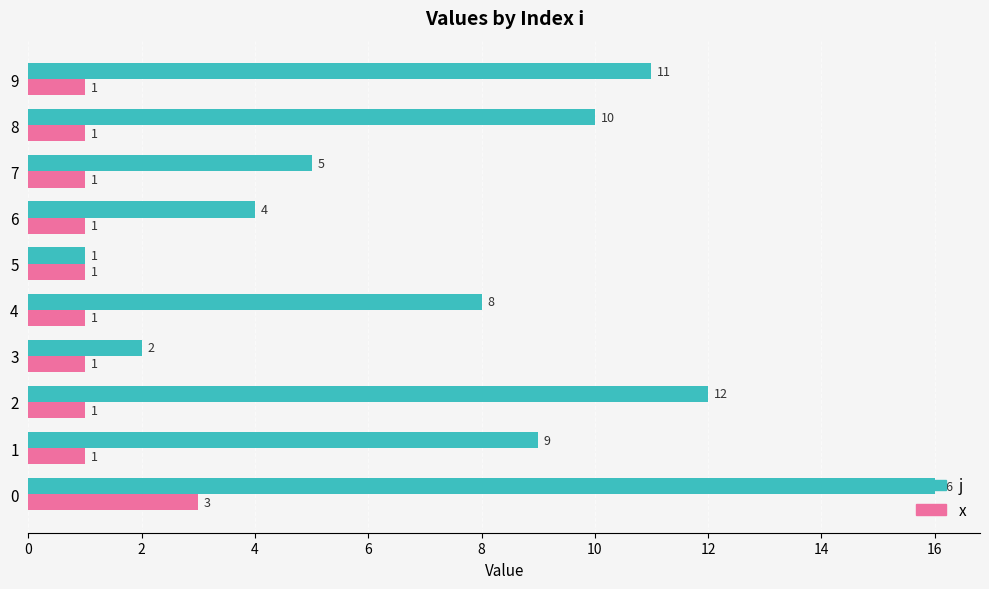

True or false: x has a value of 0 at 7.

False